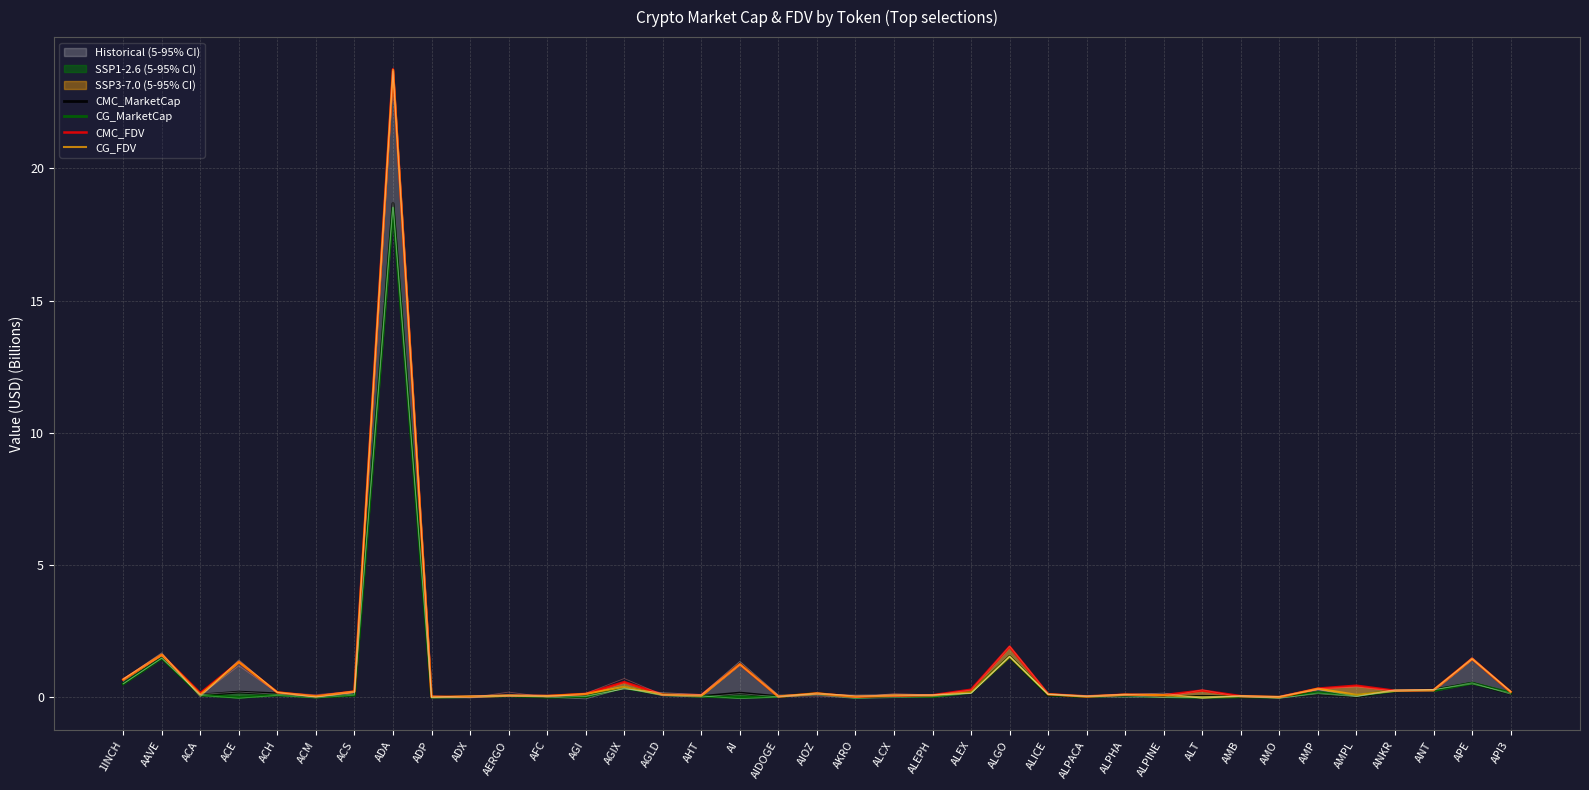

Where is CMC_MarketCap nearest to the value 9?

ALGO